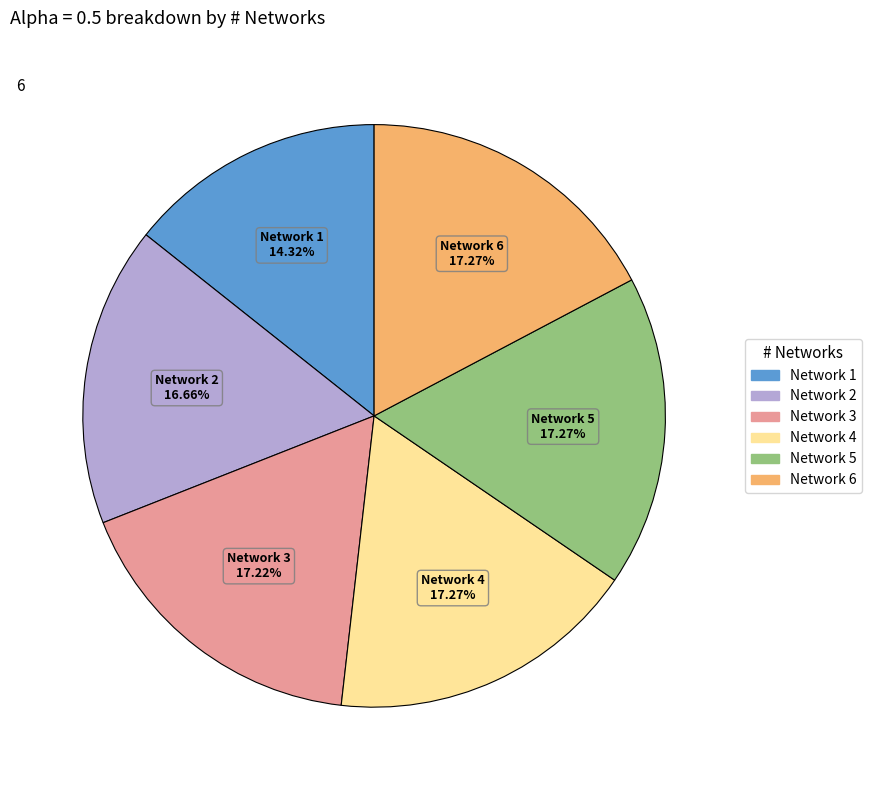

Is there a majority slice in this chart?

No